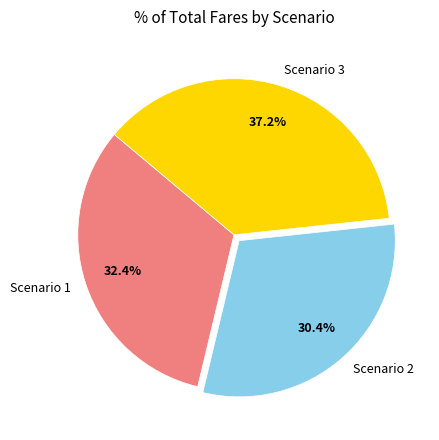

How many segments does this pie chart have?

3